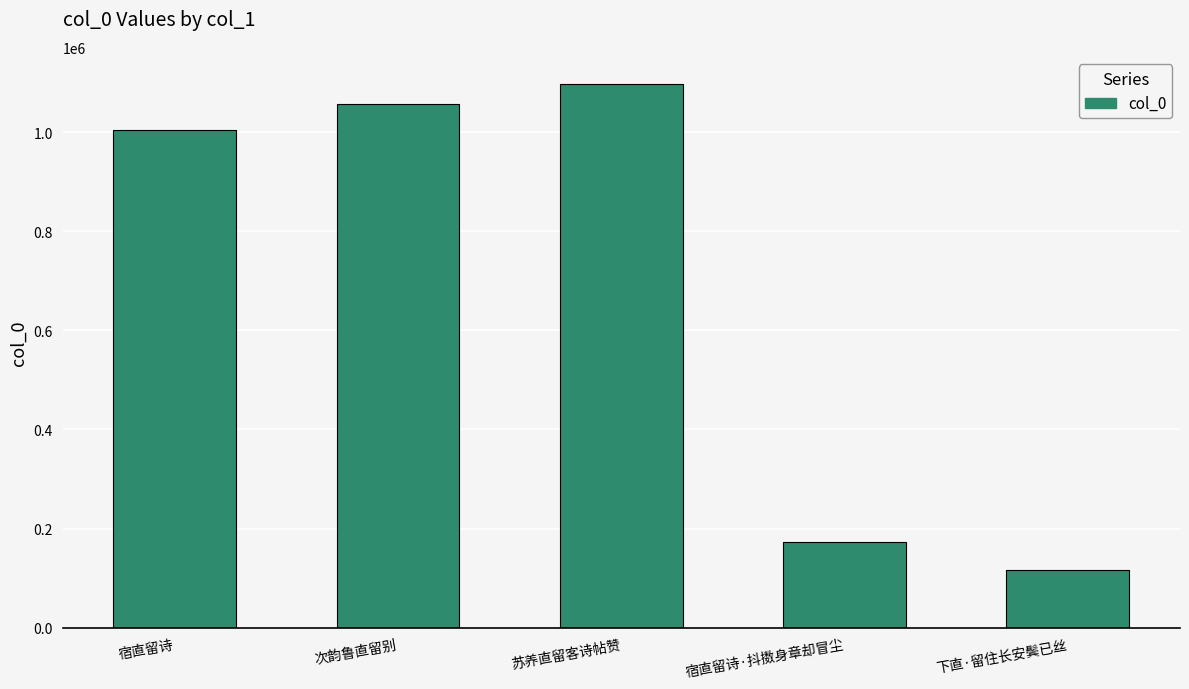

How many distinct data groups are displayed?

1